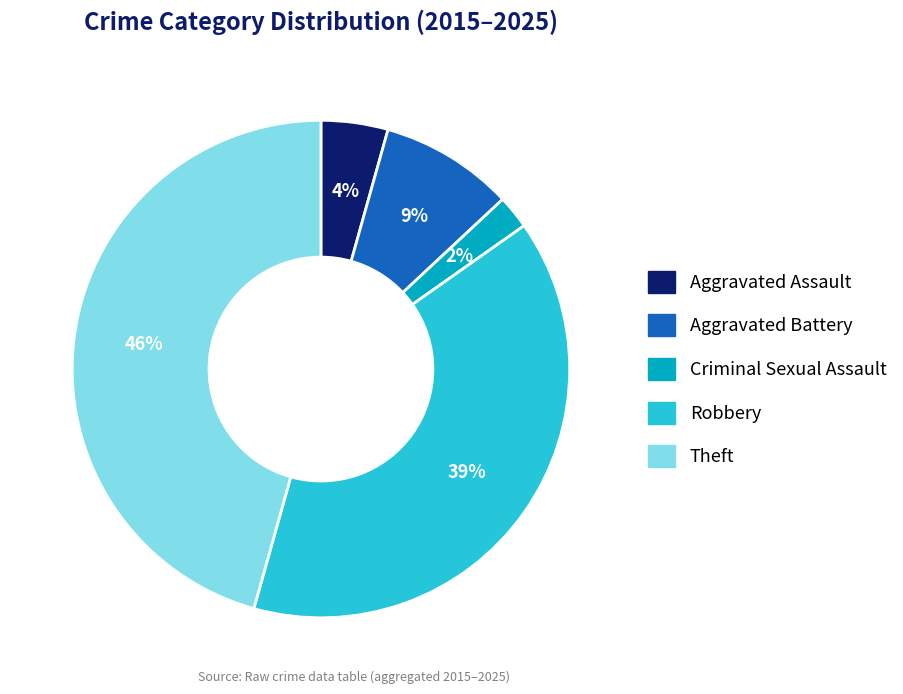

To the nearest percent, what is the average slice percentage?

20%